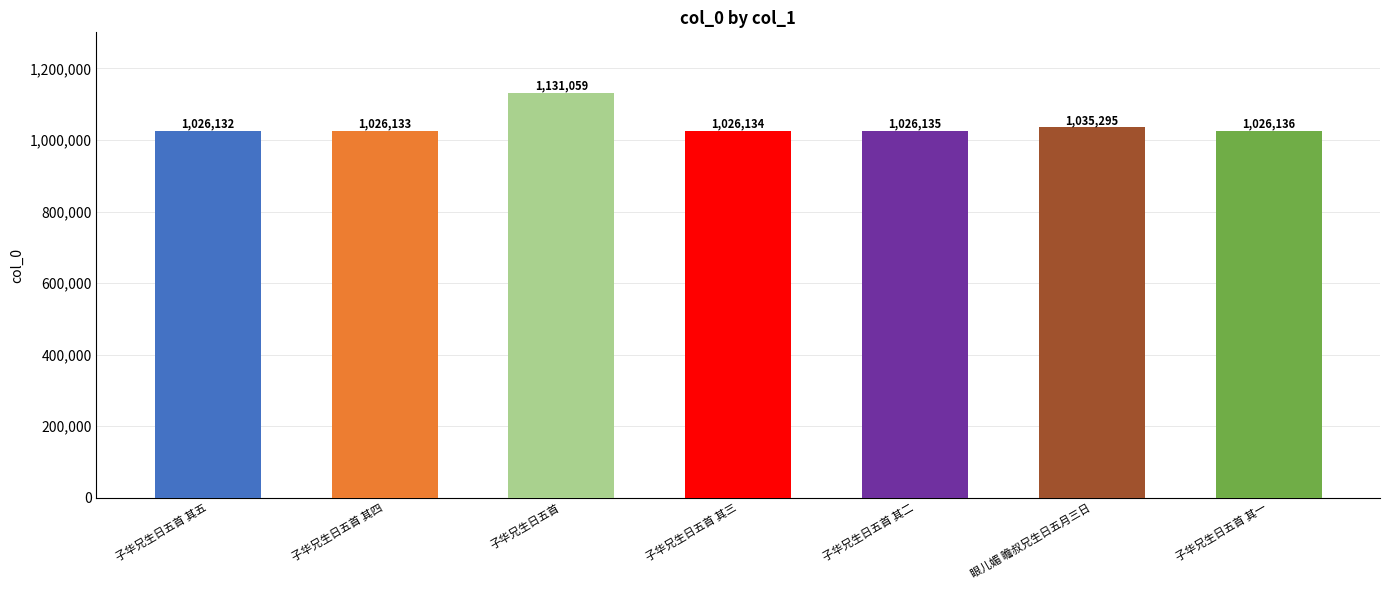

Reading left to right, list all the values displayed in this chart.

1026132	1026133	1131059	1026134	1026135	1035295	1026136